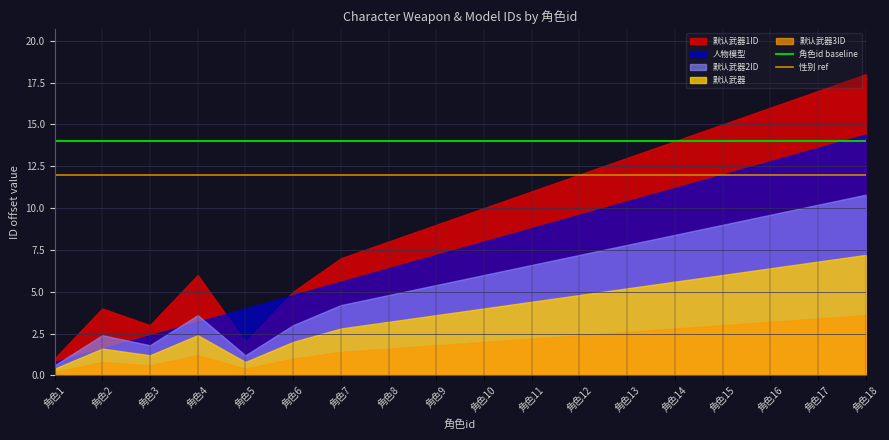

True or false: 角色id baseline and 性别 ref cross at least once.

False